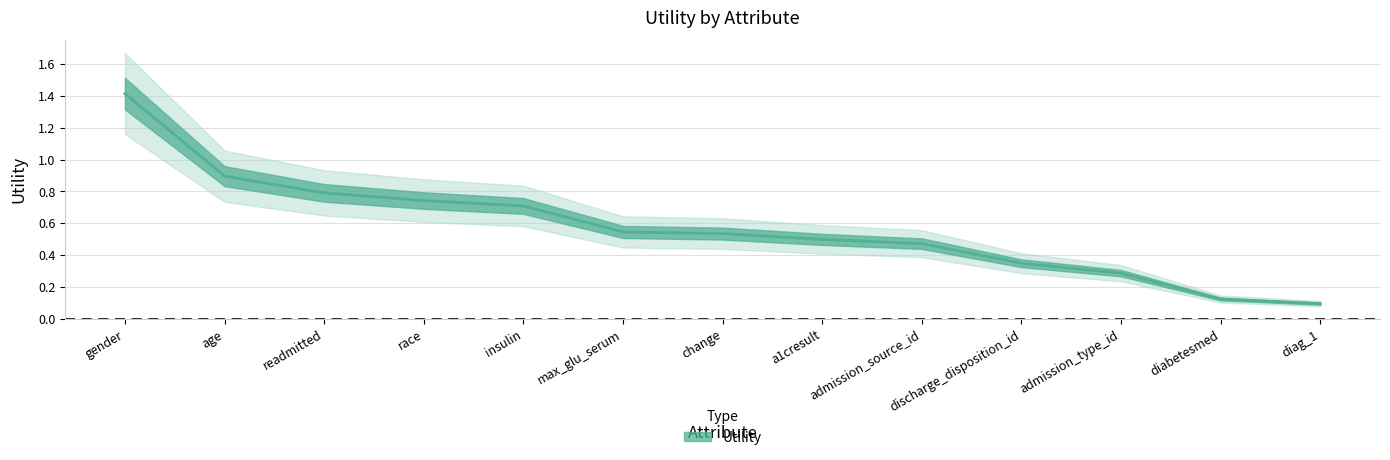

Does the chart have visible grid lines?

Yes